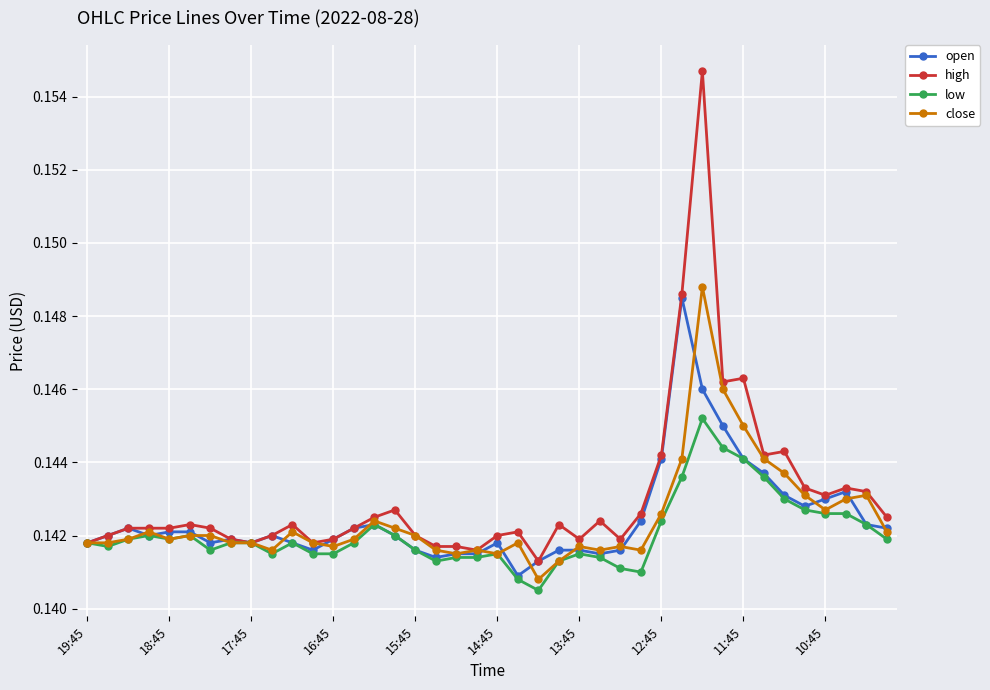

True or false: close has more than 2 interior local peaks.

True